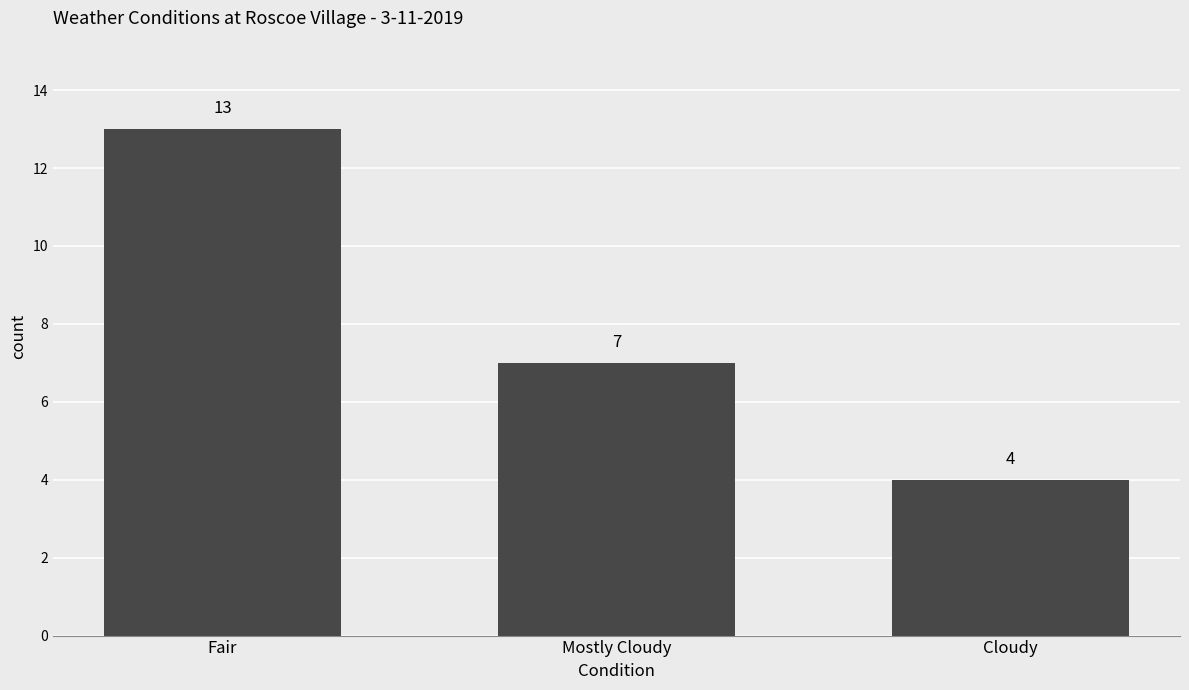

Rank the categories by value from lowest to highest.

Cloudy, Mostly Cloudy, Fair